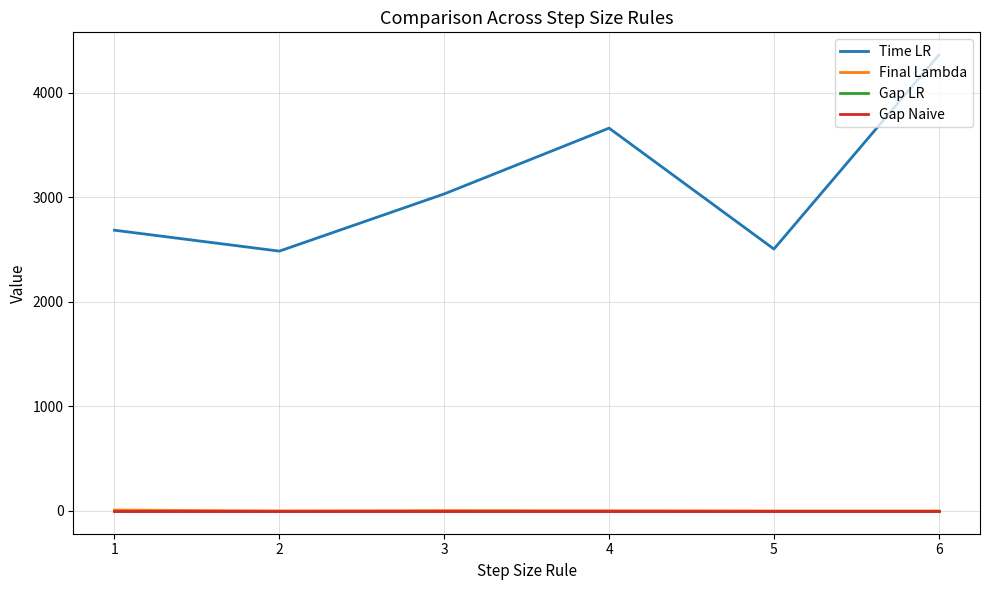

At which category is the sum across all series the highest?

6